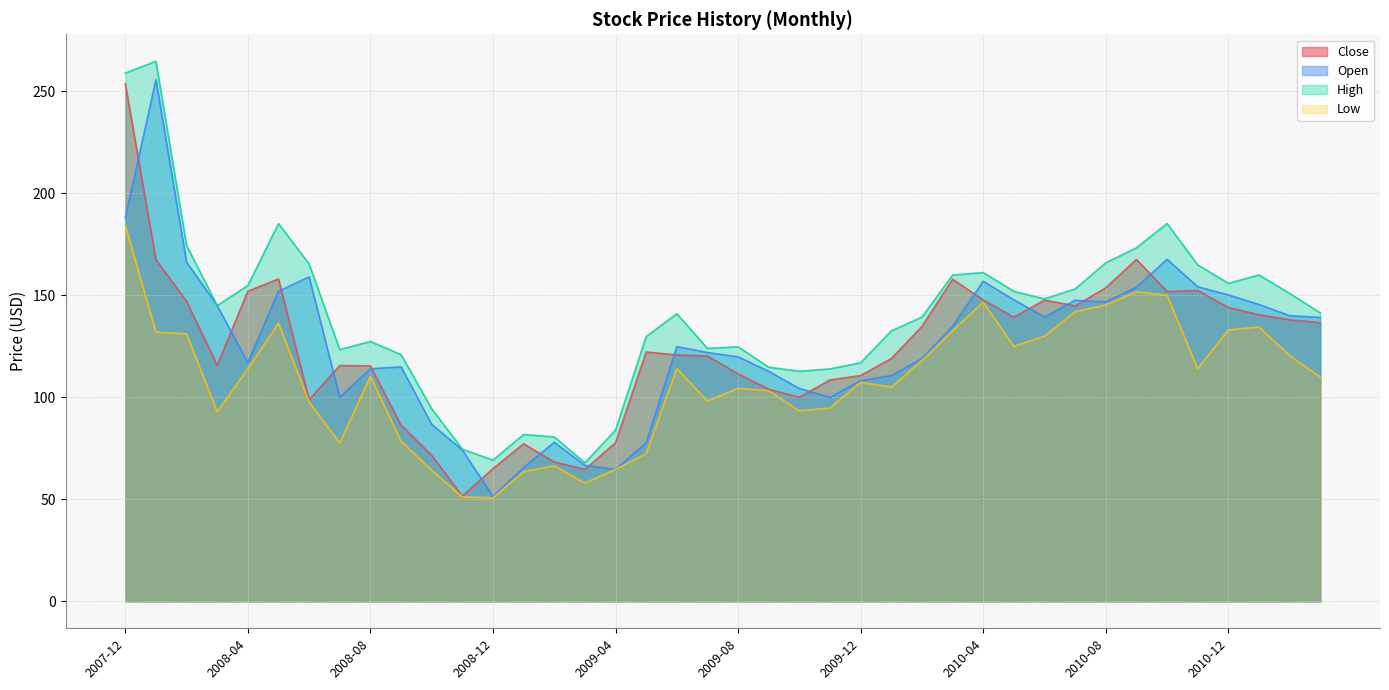

What is the minimum value for Close?

51.6